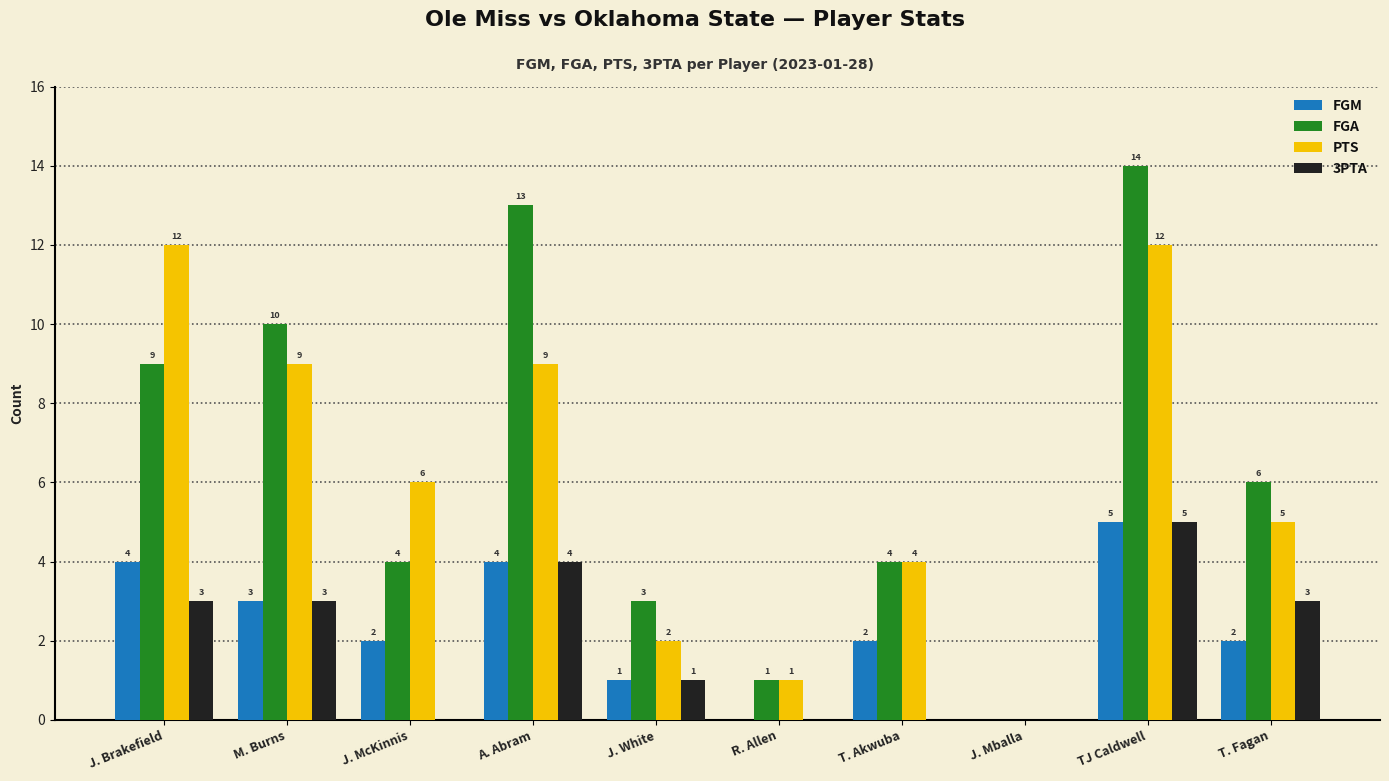

The PTS series shows 6 at J. McKinnis. True or false?

True